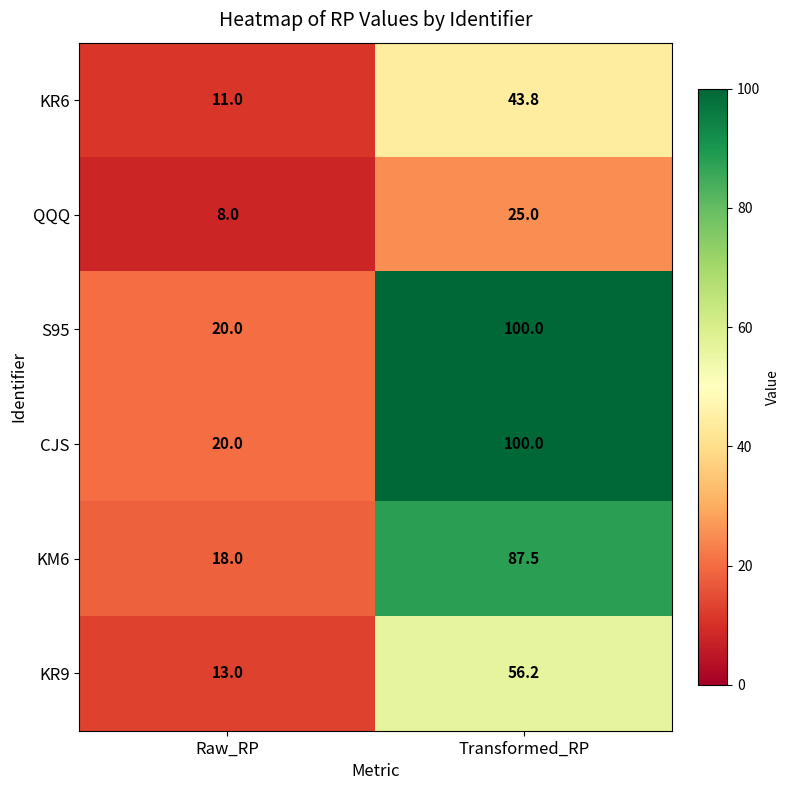

Is it true that S95 equals 100.0 at Transformed_RP?

True